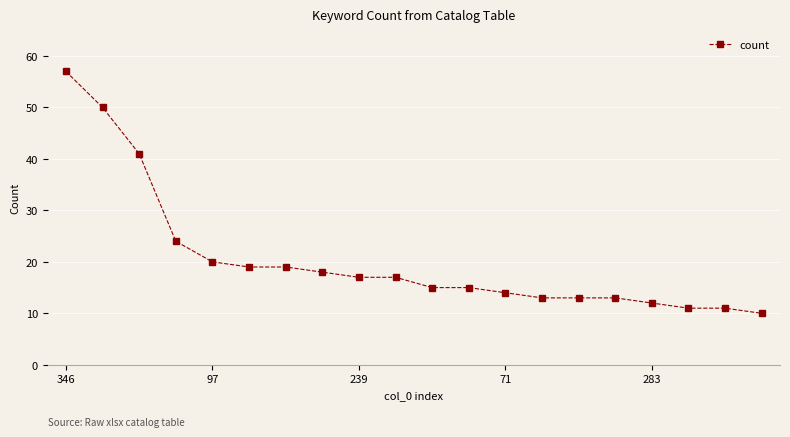

What is the difference between the maximum and minimum values?

47